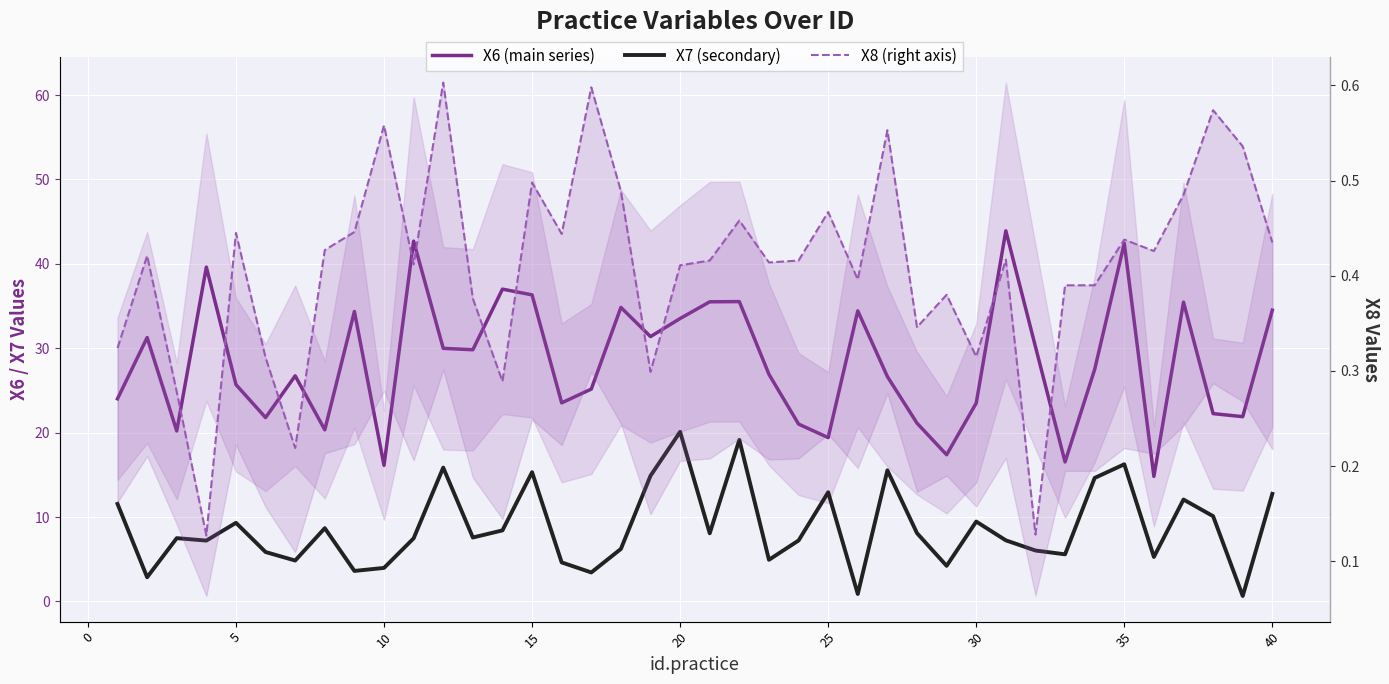

What are all the series names shown in the legend?

X6 (main series), X7 (secondary), X8 (right axis)